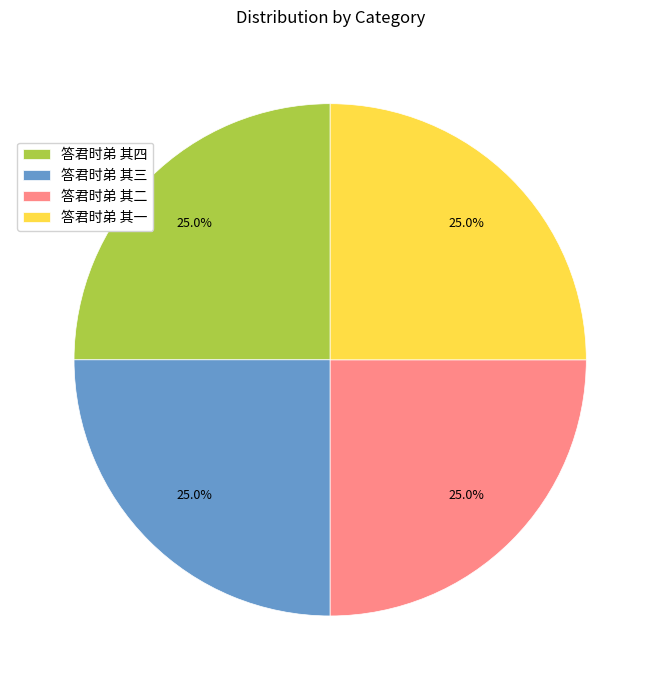

What is the ratio of the value at 答君时弟 其三 to the value at 答君时弟 其四?

1.0